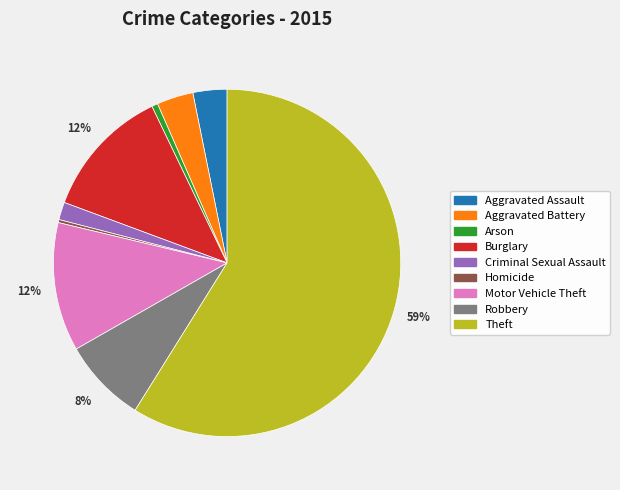

Which has a higher value, Robbery or Motor Vehicle Theft?

Motor Vehicle Theft